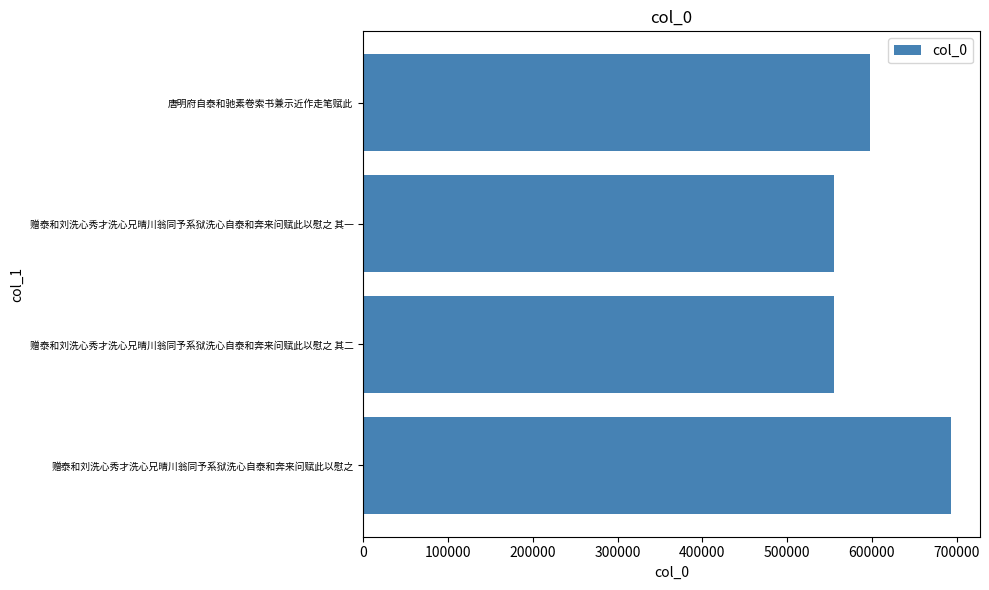

What is the sum of all values?

2402177